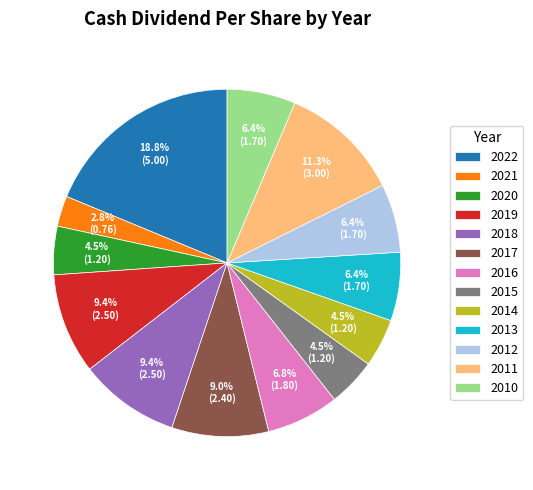

Do 2010 and 2012 together represent more than half of the pie?

No